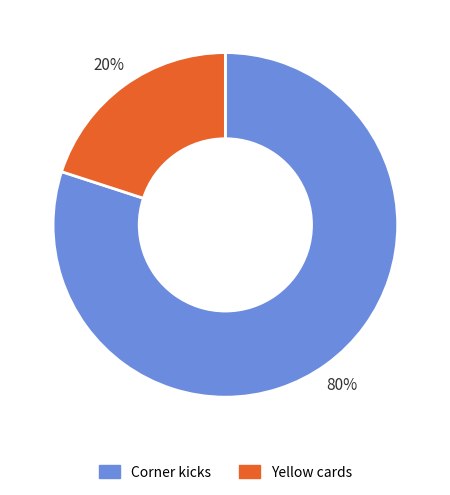

What is the majority slice?

Corner kicks